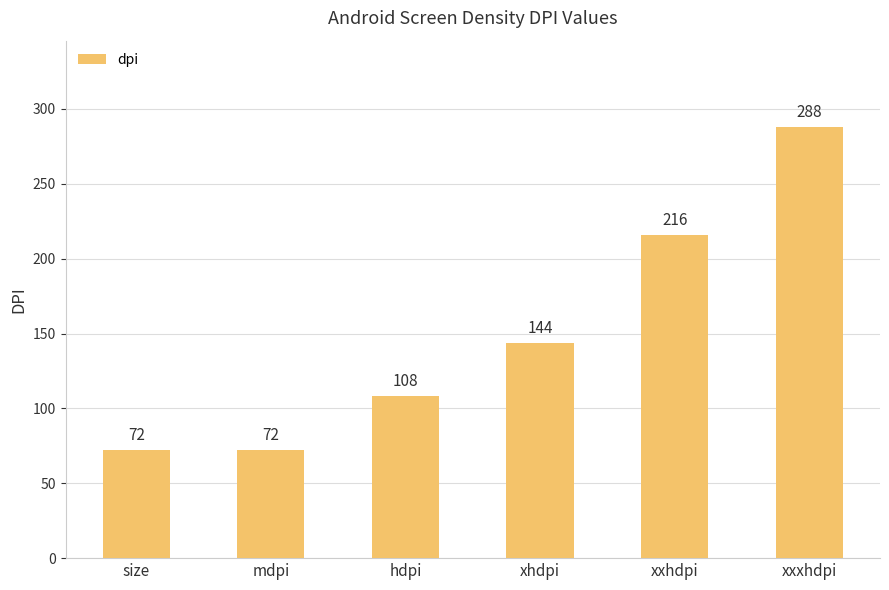

What is the difference between the maximum and minimum values?

216